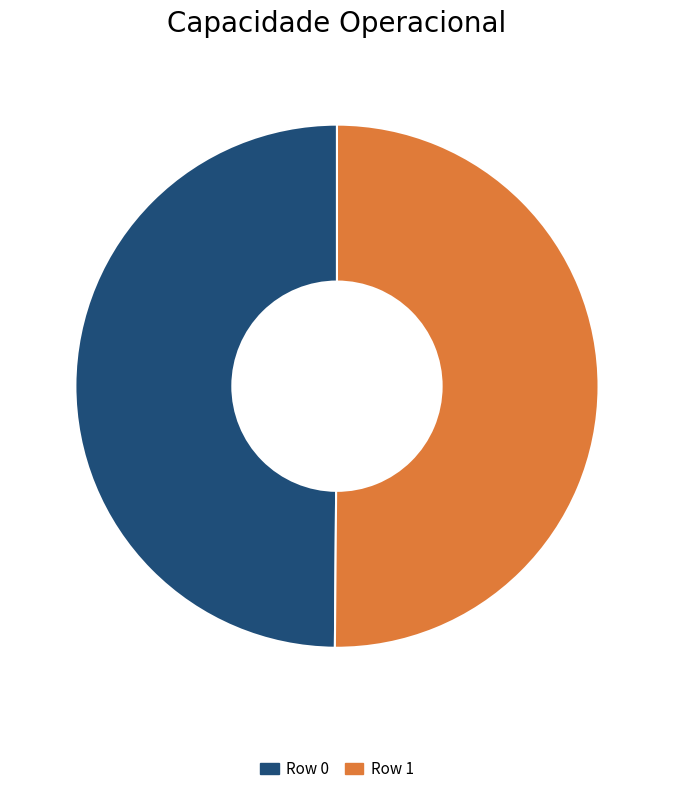

Approximately how many times larger is the value at Row 1 compared to Row 0?

1.0